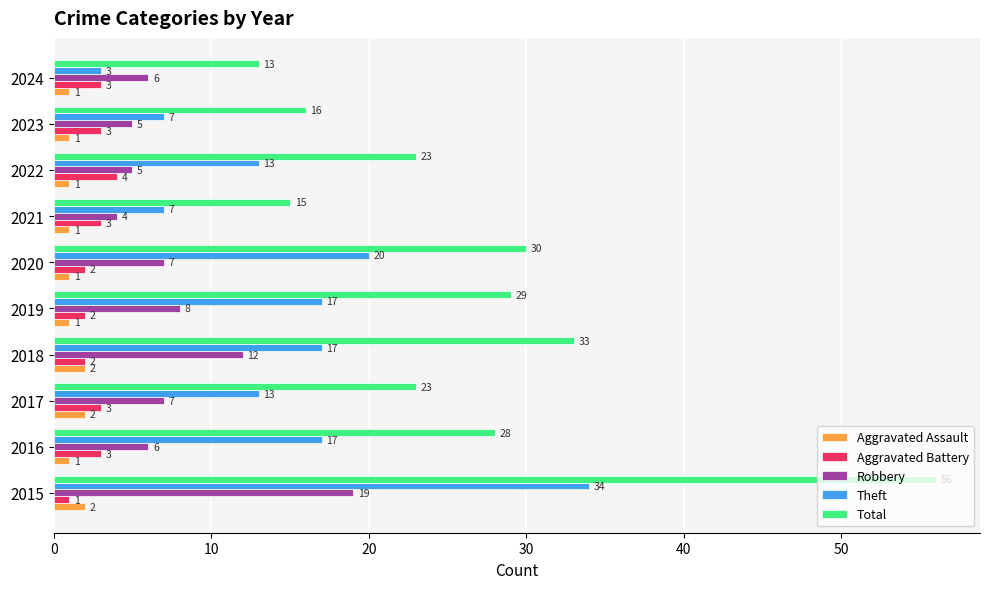

What is the maximum value shown in the chart?

56